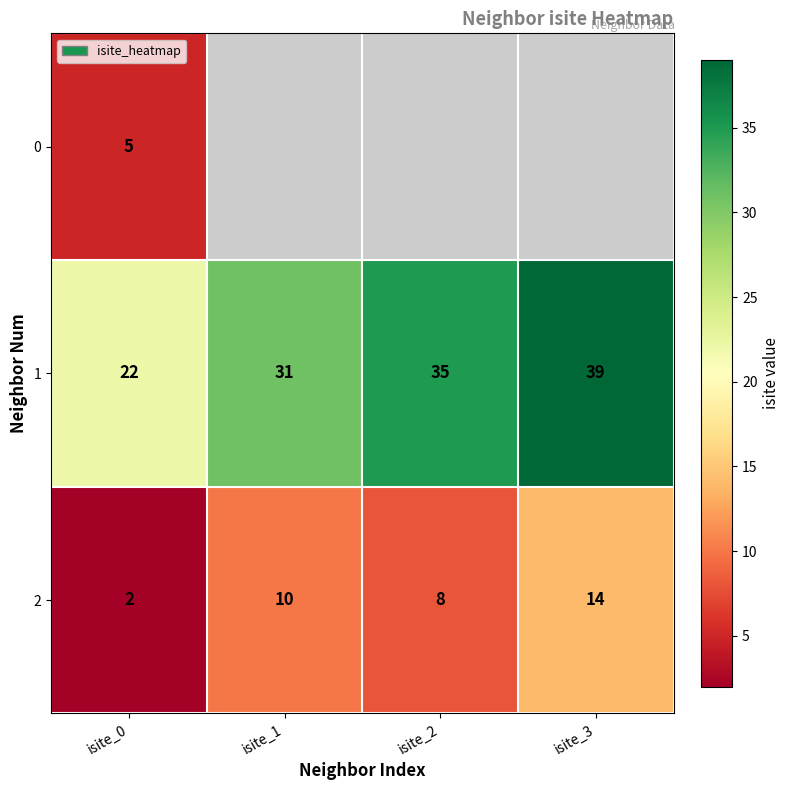

What is the spread (max minus min) of values at isite_0?

20